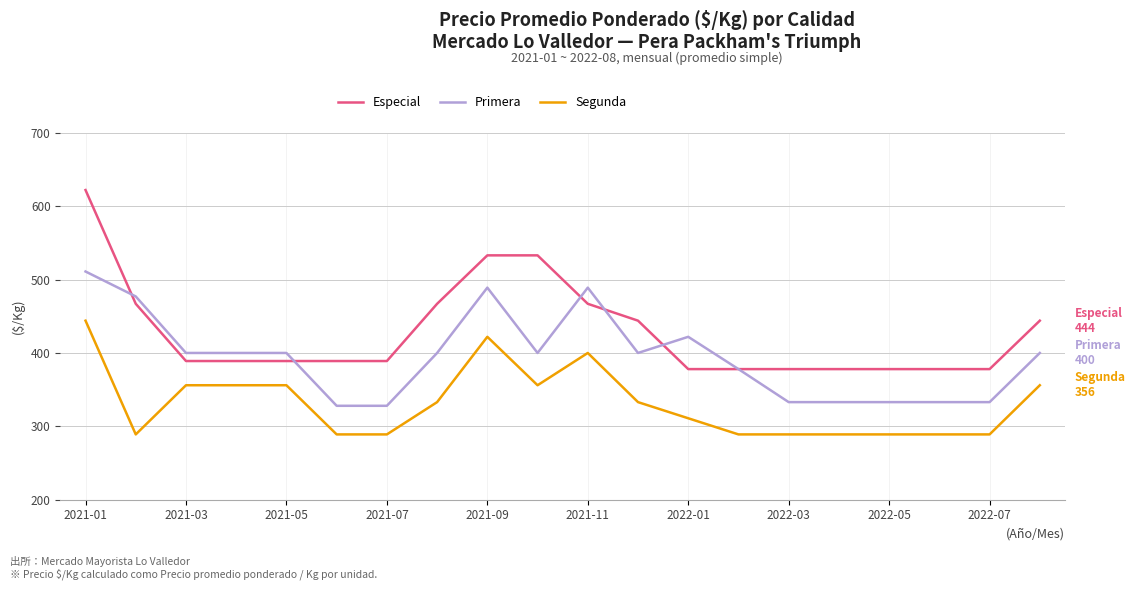

What is the minimum value for Especial?

378